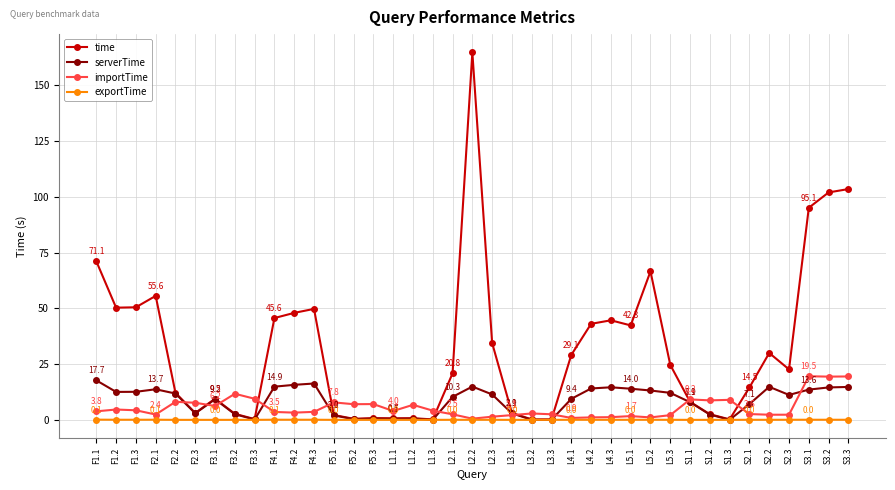

What is the maximum value for exportTime?

0.1